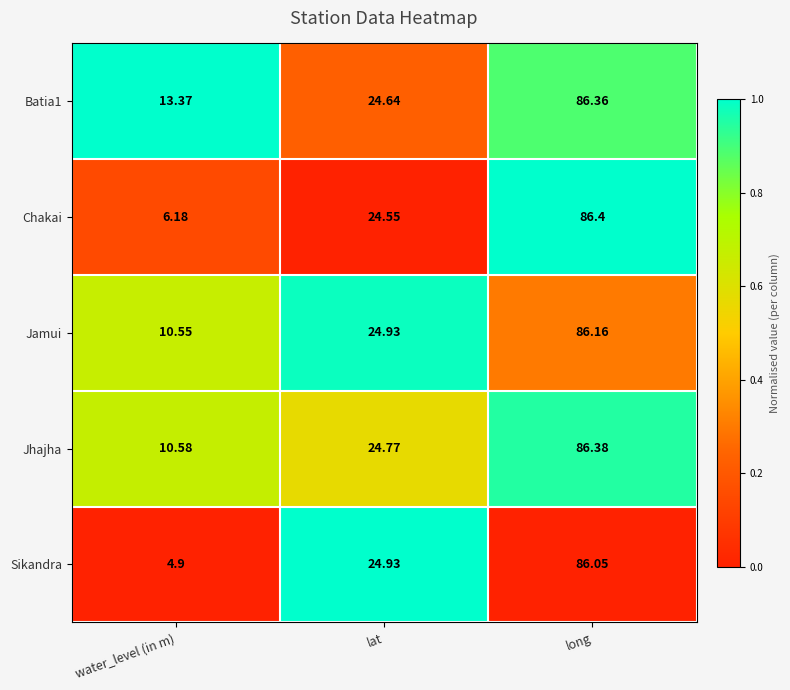

At which label does Jhajha first exceed 24?

lat